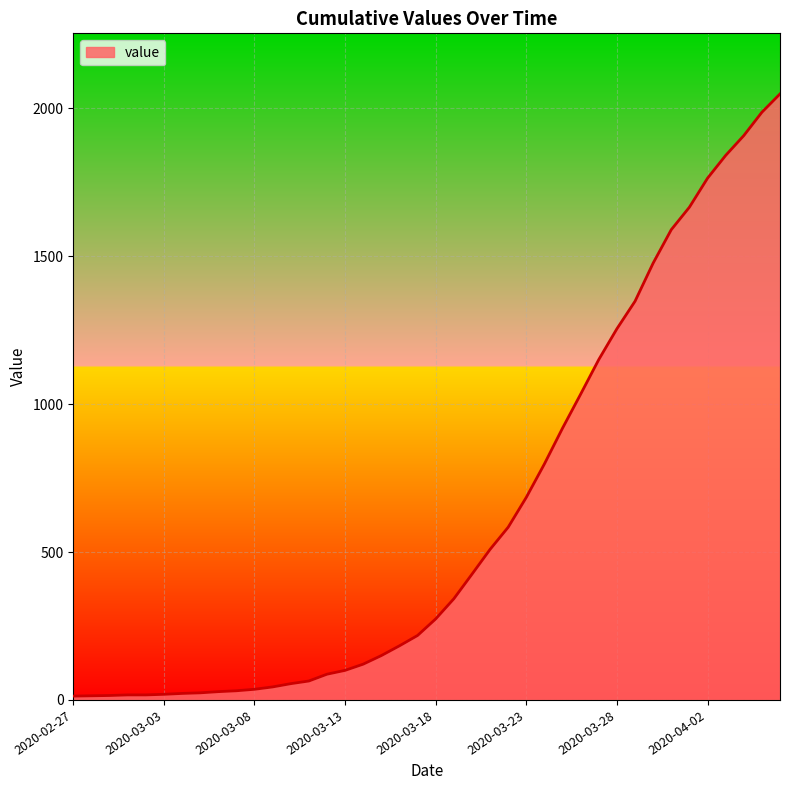

What is the maximum value shown in the chart?

2049